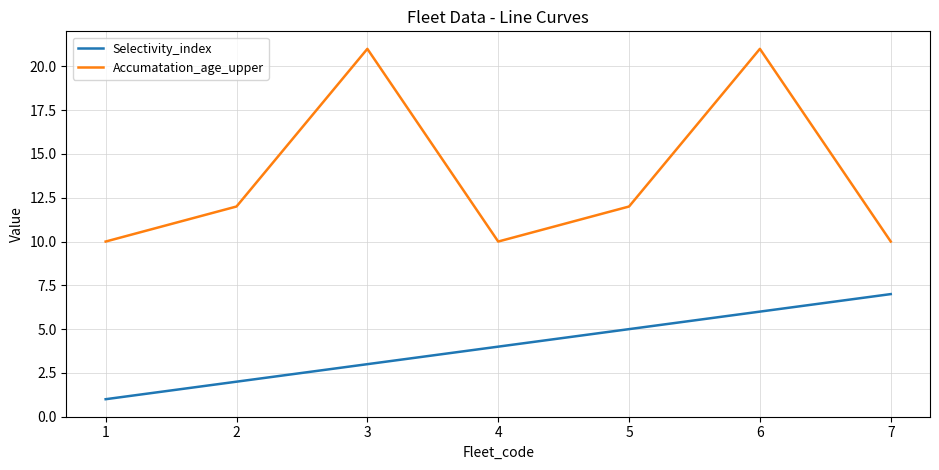

Is this an area chart (filled region under the line)?

No